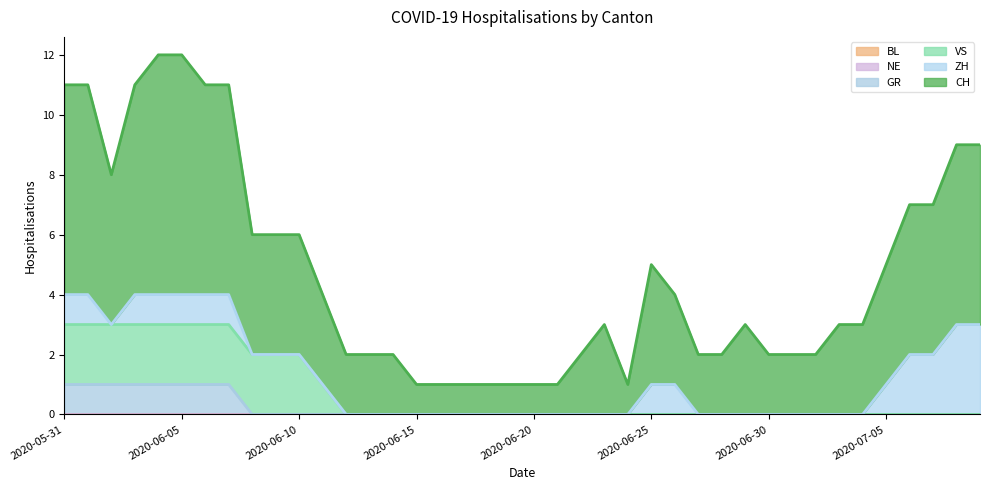

At how many categories does at least one series exceed 10?

7